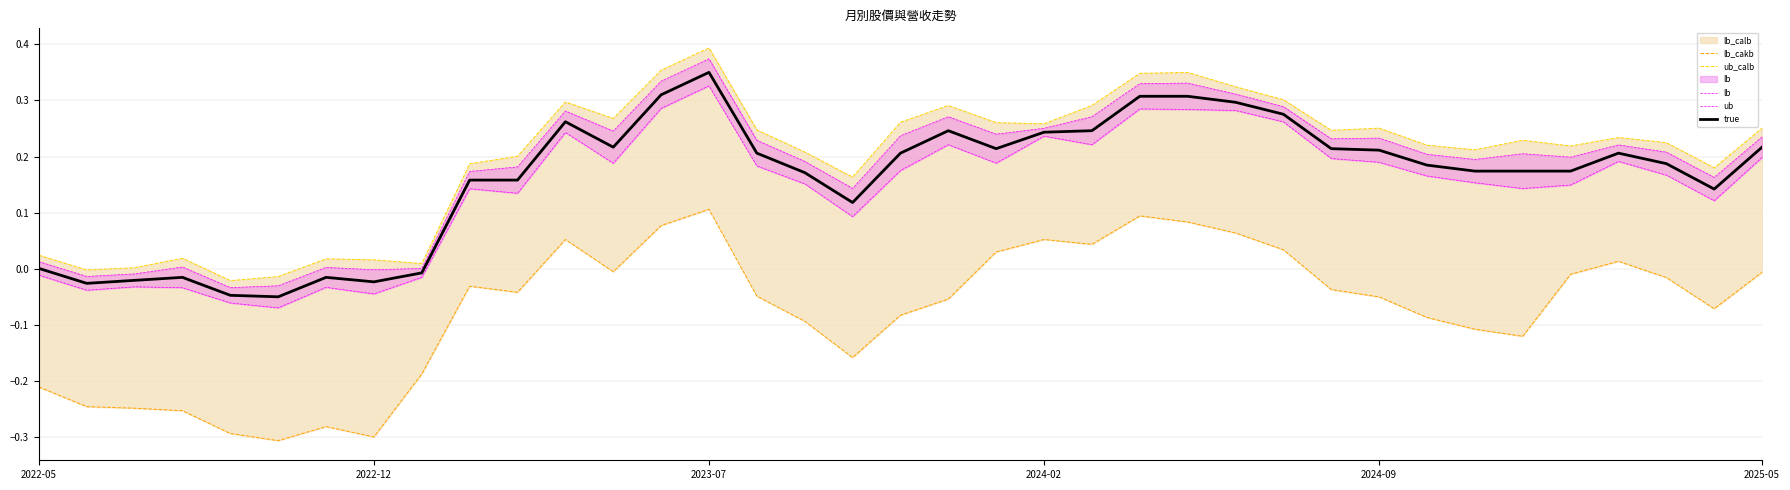

Which series has the largest total across all categories?

ub_calb